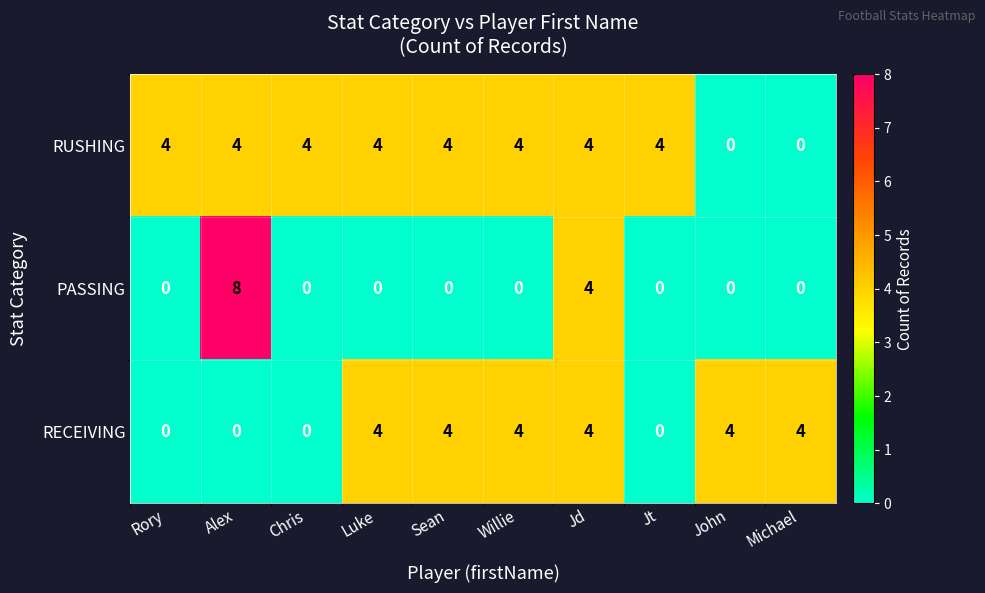

Which label corresponds to the largest value in the chart?

Alex